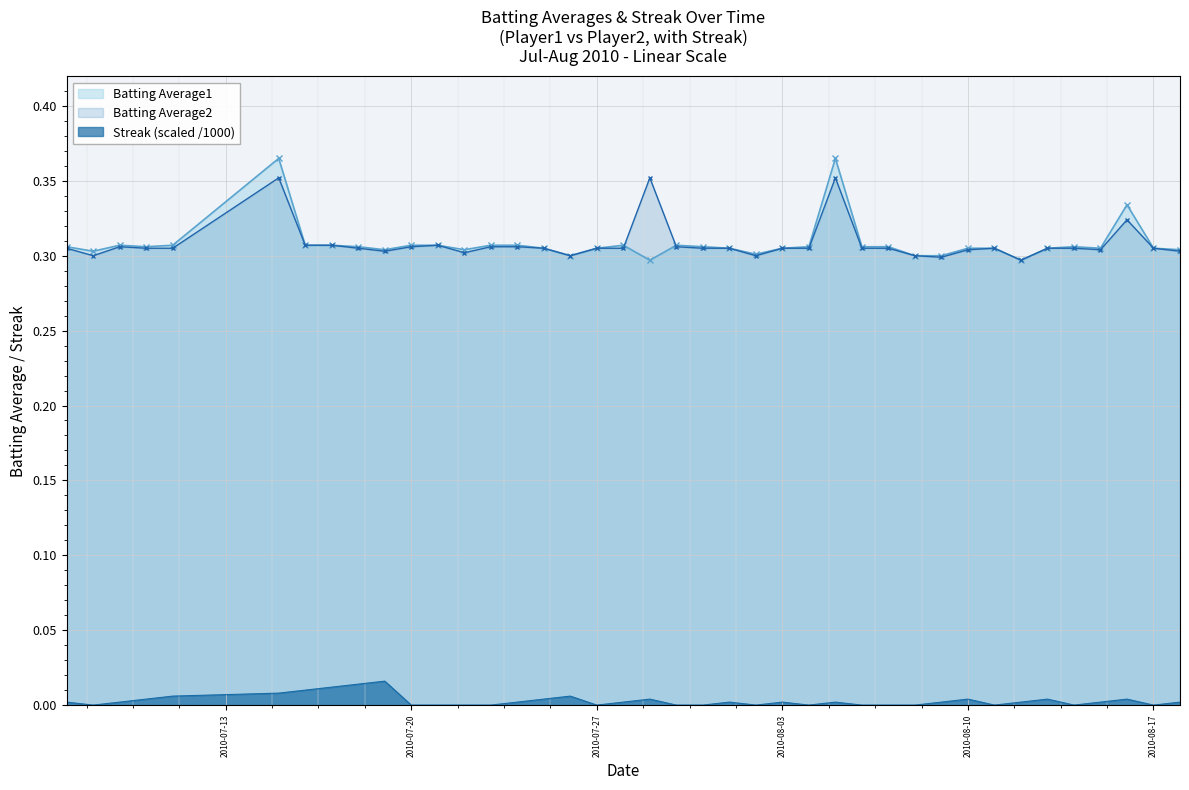

Read the Batting Average1 value at 2010-07-29.

0.3